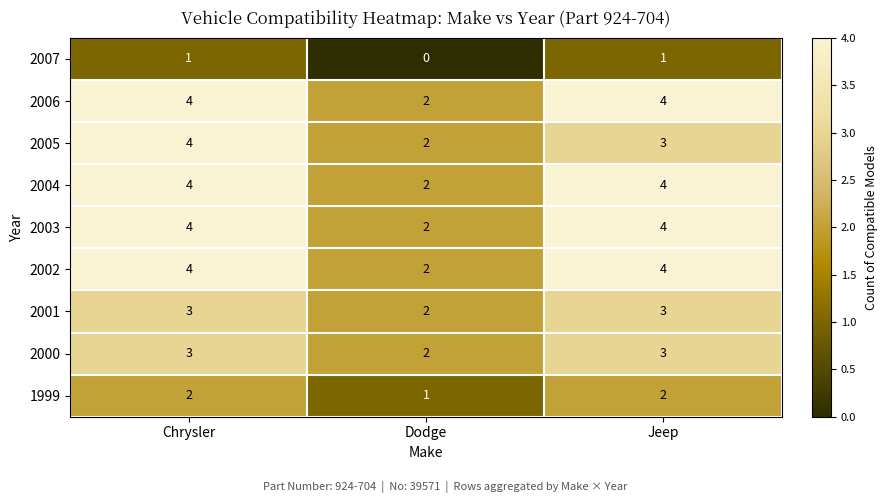

What is the spread (max minus min) of values at Dodge?

2